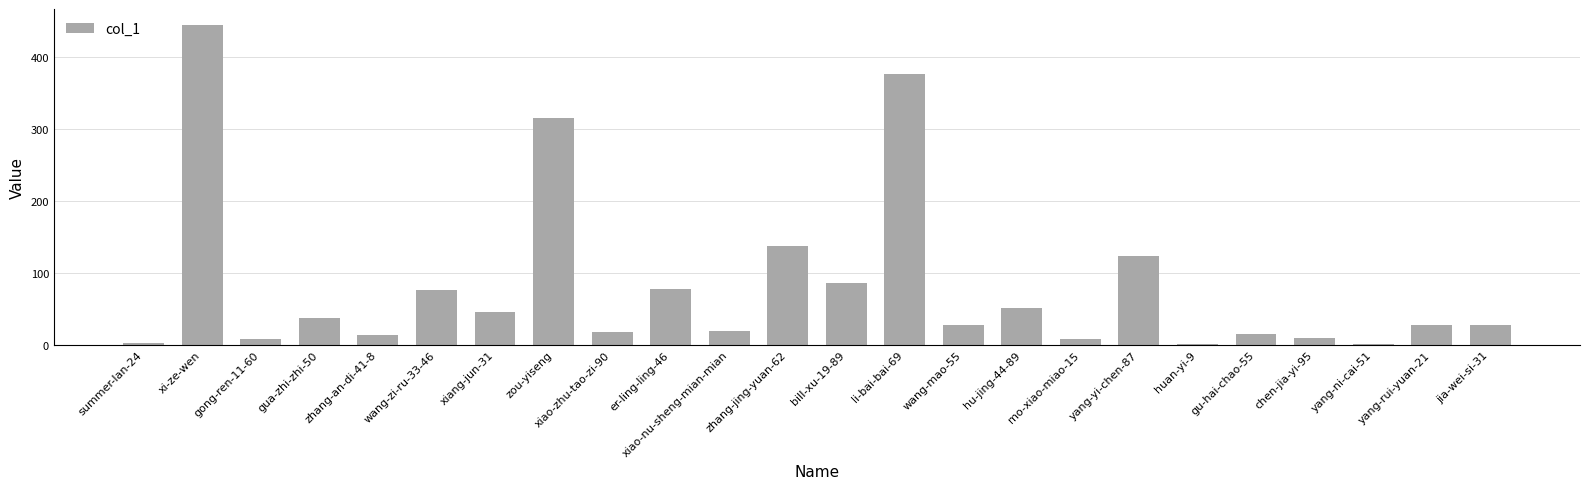

What is the sum of the values at xiang-jun-31 and zou-yiseng?

361